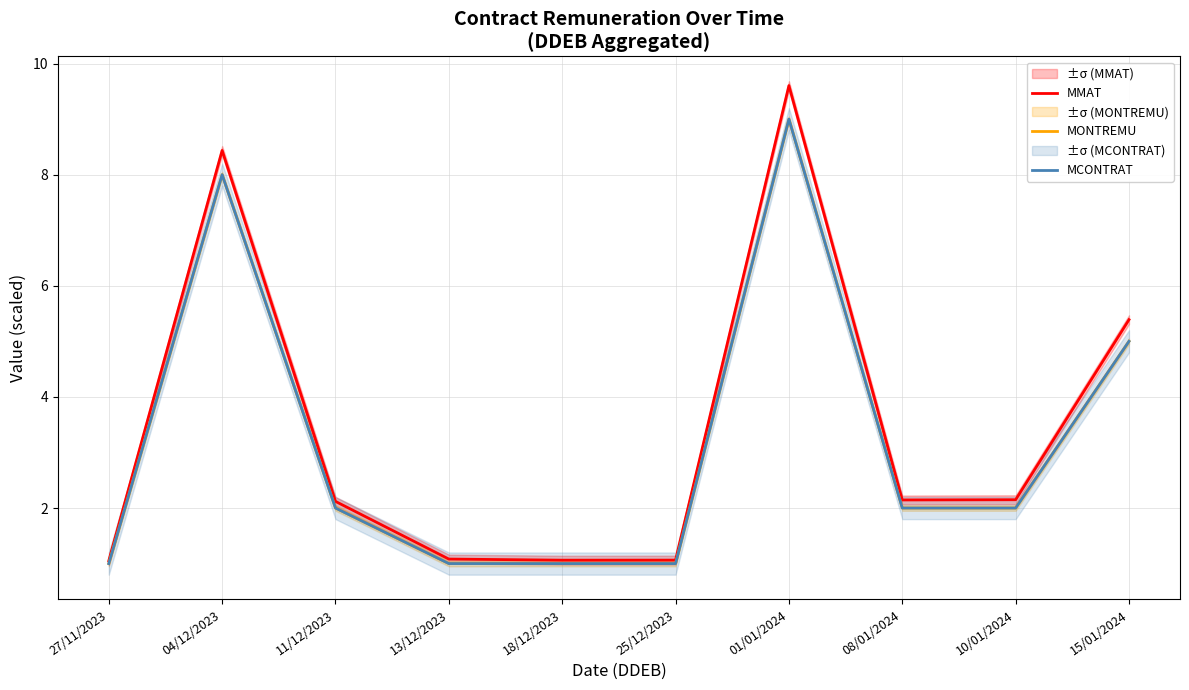

Which series has the largest total across all categories?

MMAT